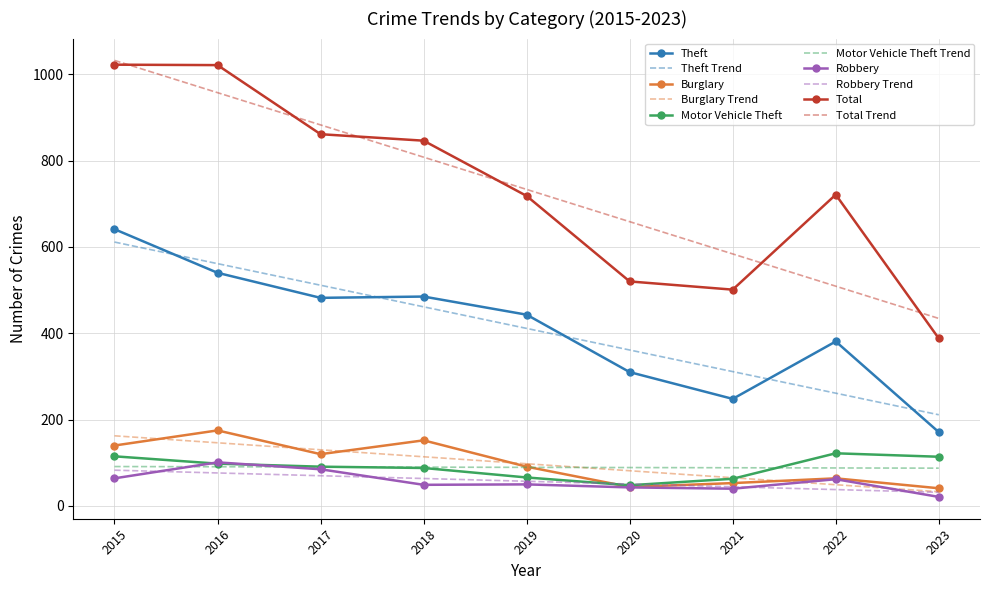

The Total series shows 382.5 at 2016. True or false?

False